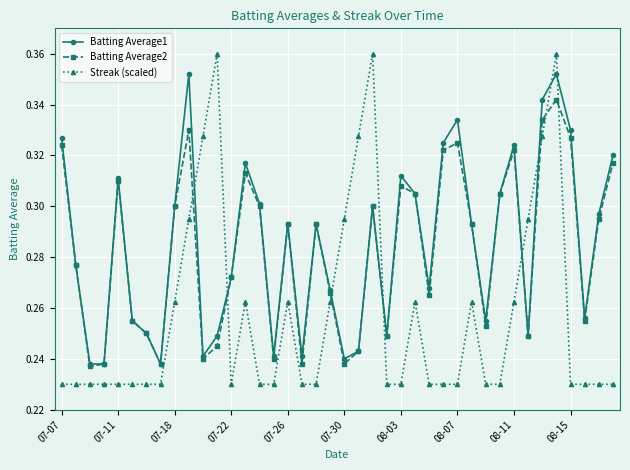

How many Streak (scaled) values are between 0 and 1?

40